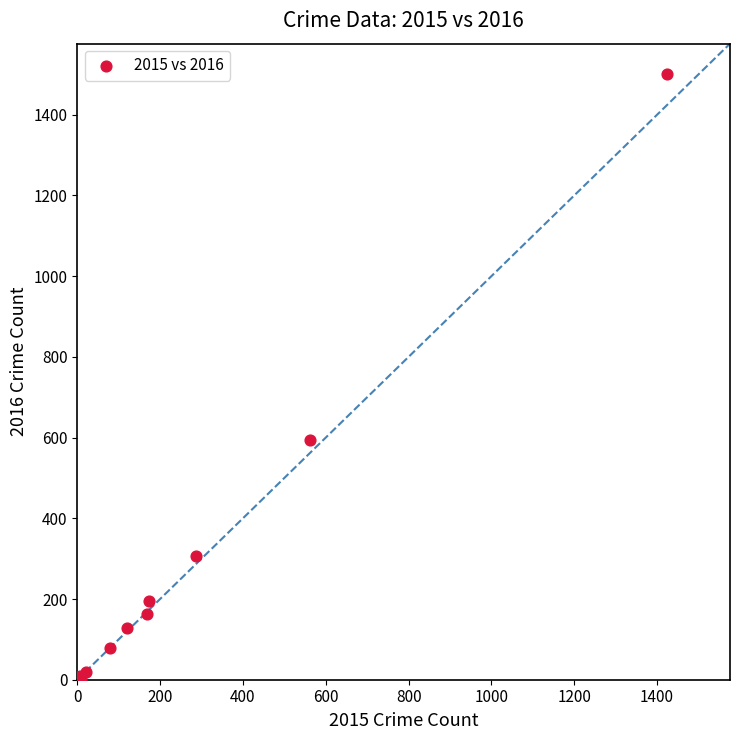

What Y value in the scatter plot is closest to 752?

594